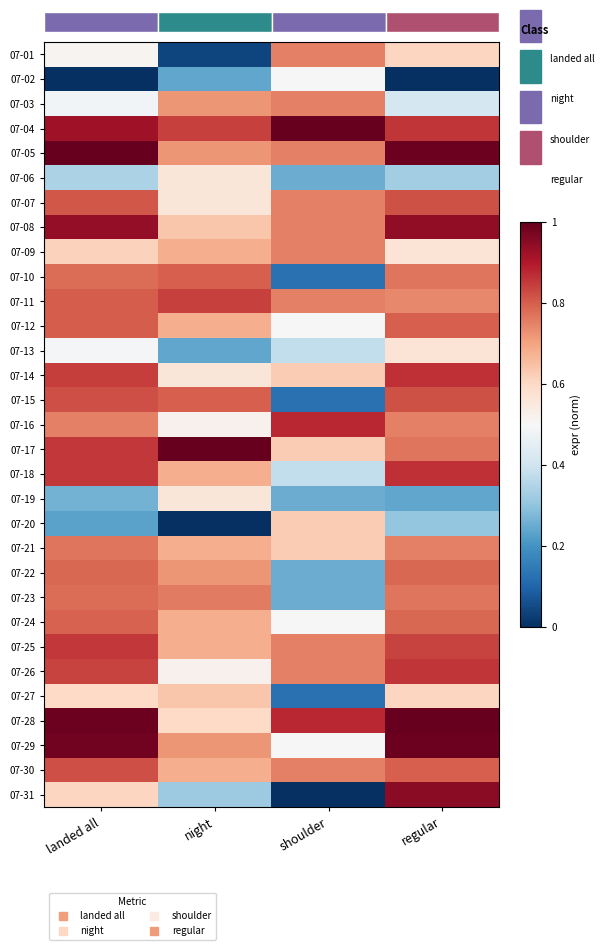

Between regular and shoulder, which is larger?

shoulder